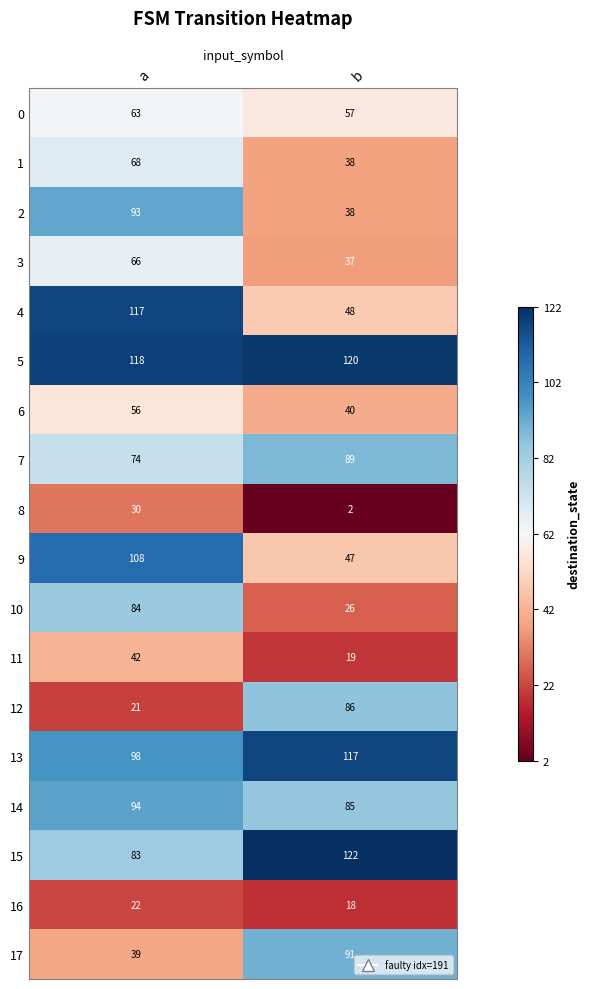

What is the difference between the maximum and minimum values in the 2 series?

55